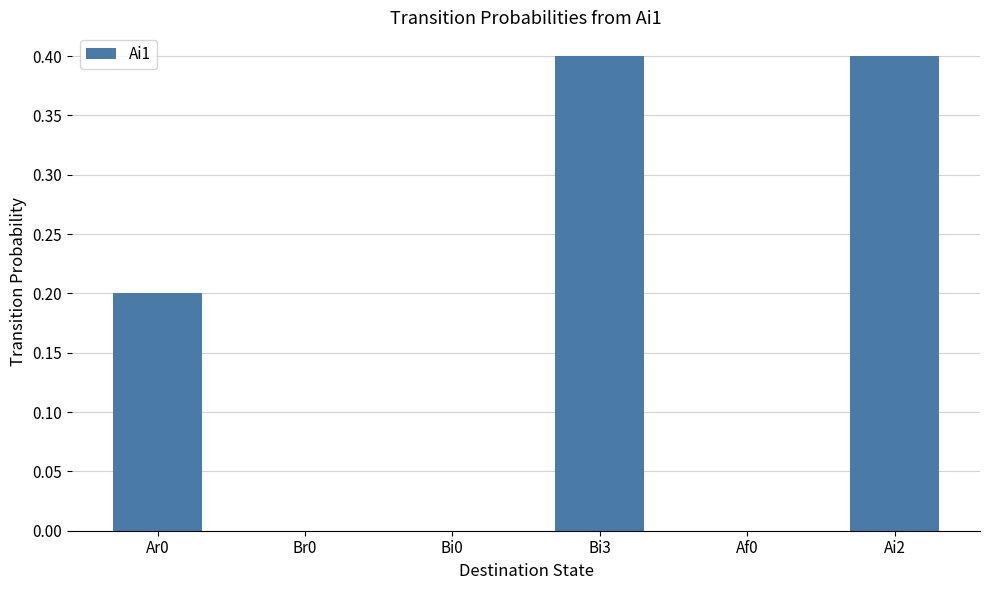

The value at Bi0 is 0.1. True or false?

False